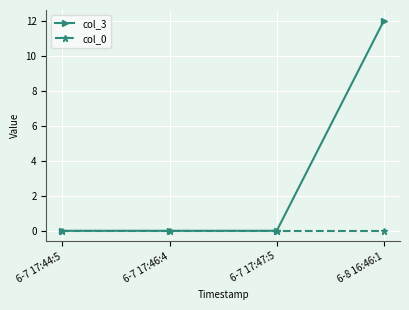

Reading right to left, transcribe all the data shown in this chart.

col_3: 12	0	0	0
col_0: 0	0	0	0